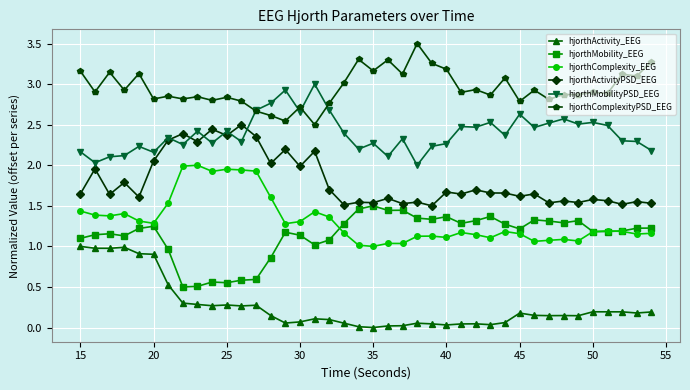

What is the value of the hjorthMobility_EEG point at the 8th from the left?

0.5